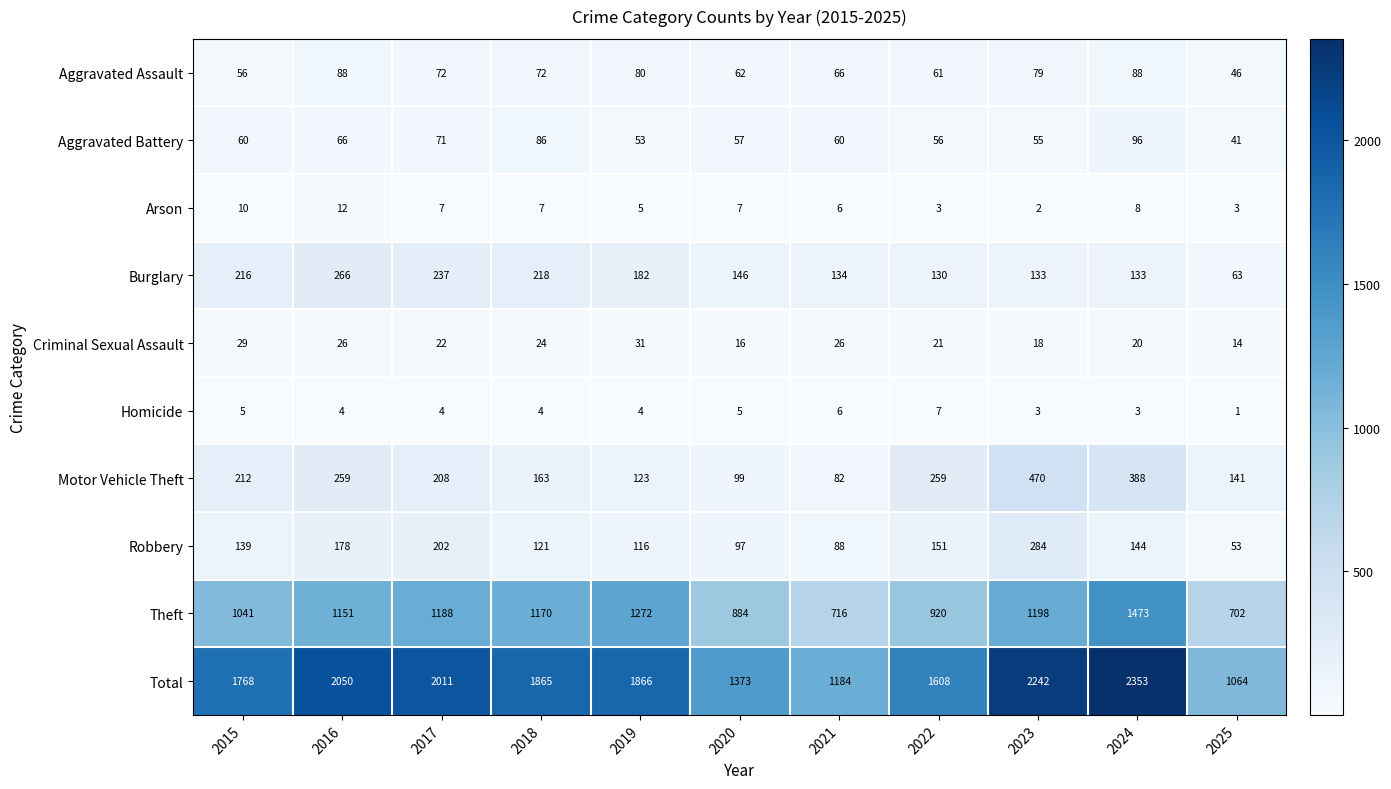

What is the greatest value displayed?

2353